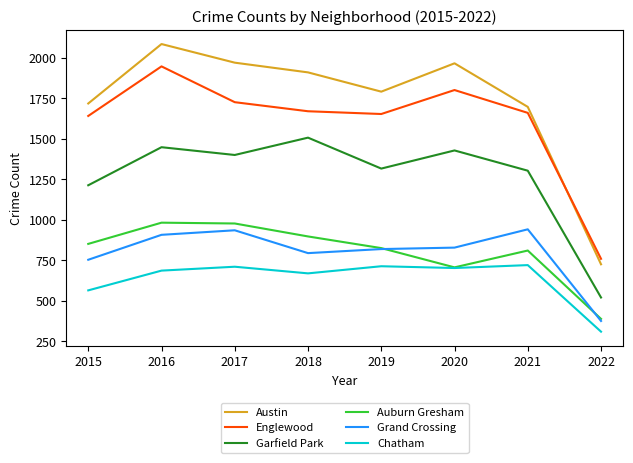

At which category does the chart reach its minimum across all series?

2022